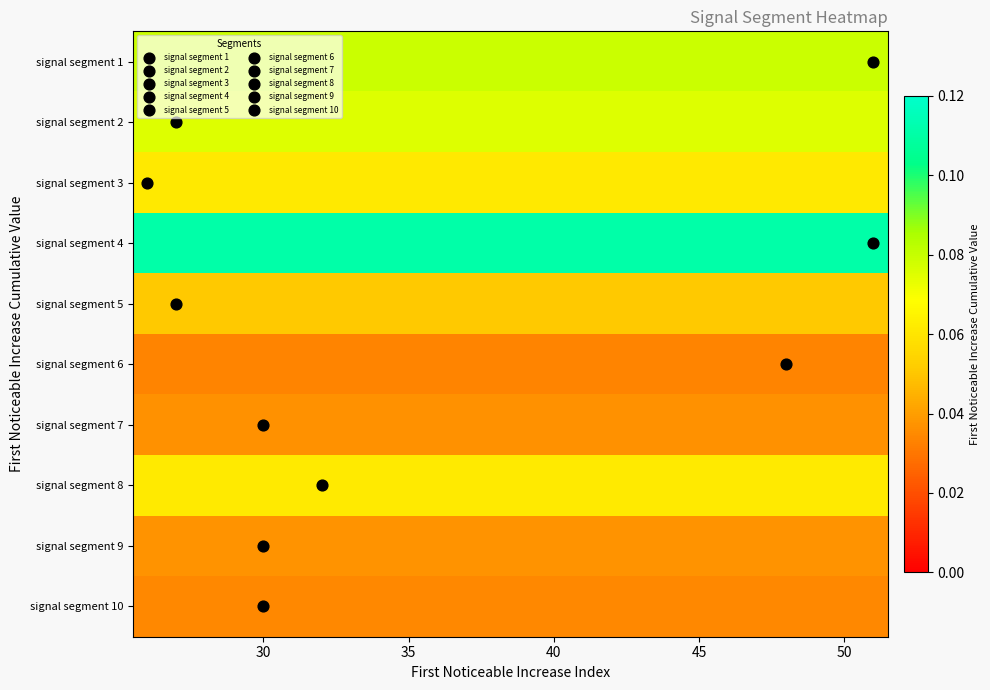

Count the number of categories in the chart.

26